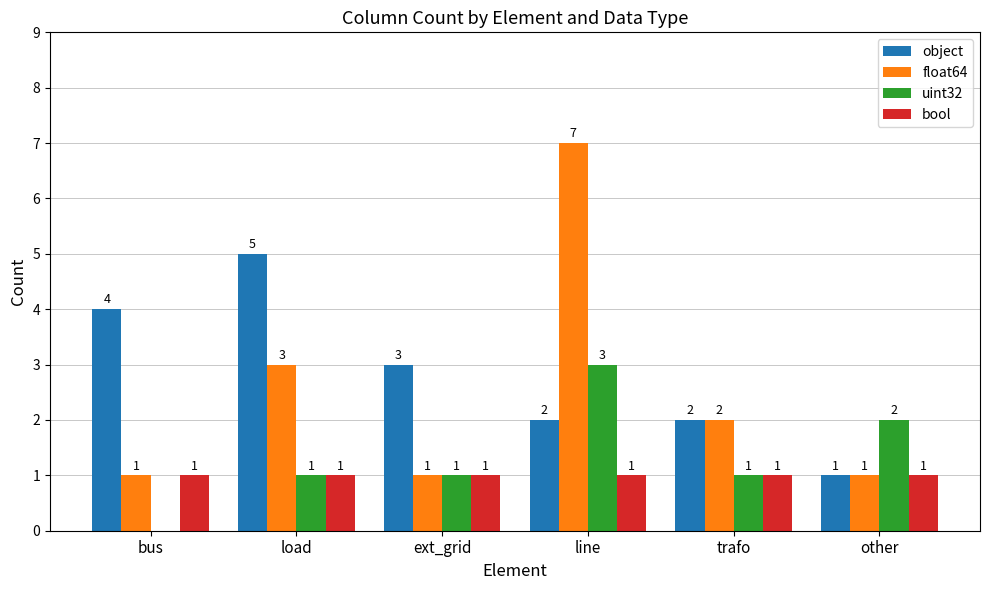

Which series has the widest spread of values?

float64